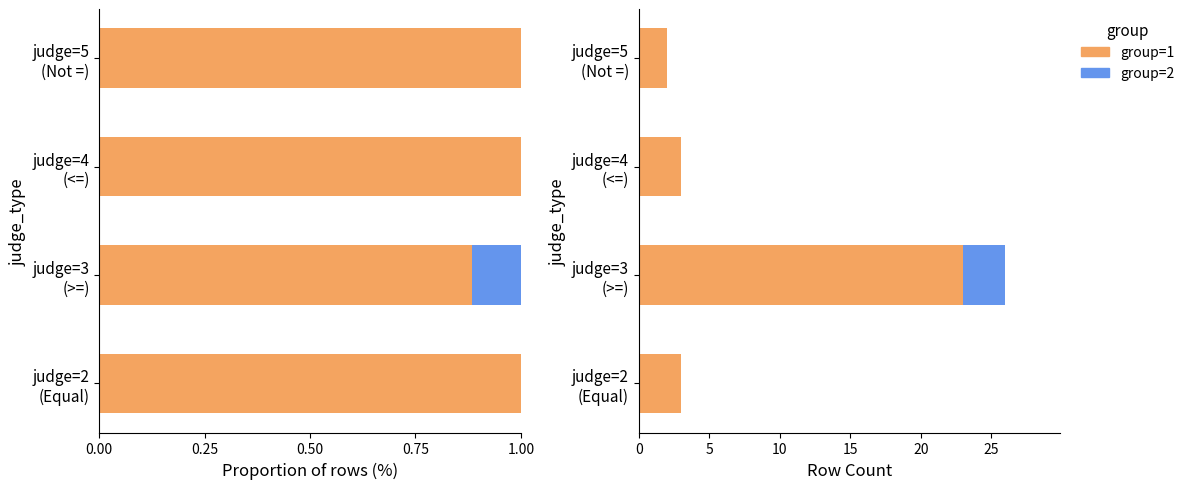

Rank the series by their average value, from highest to lowest.

group=1, group=2